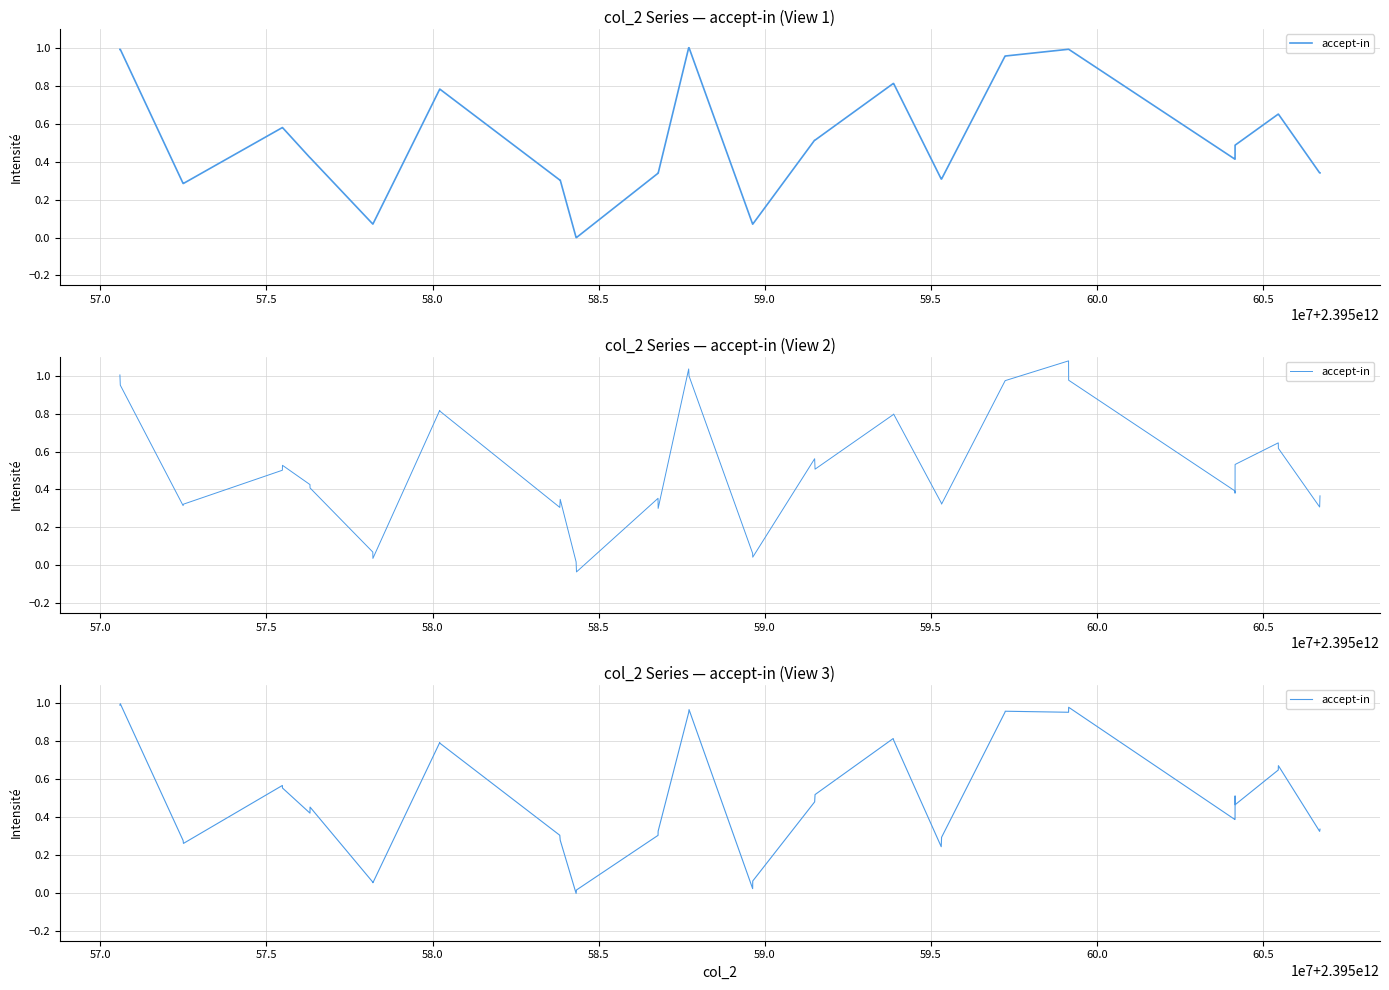

True or false: the data shows 0.6 at 32.

False